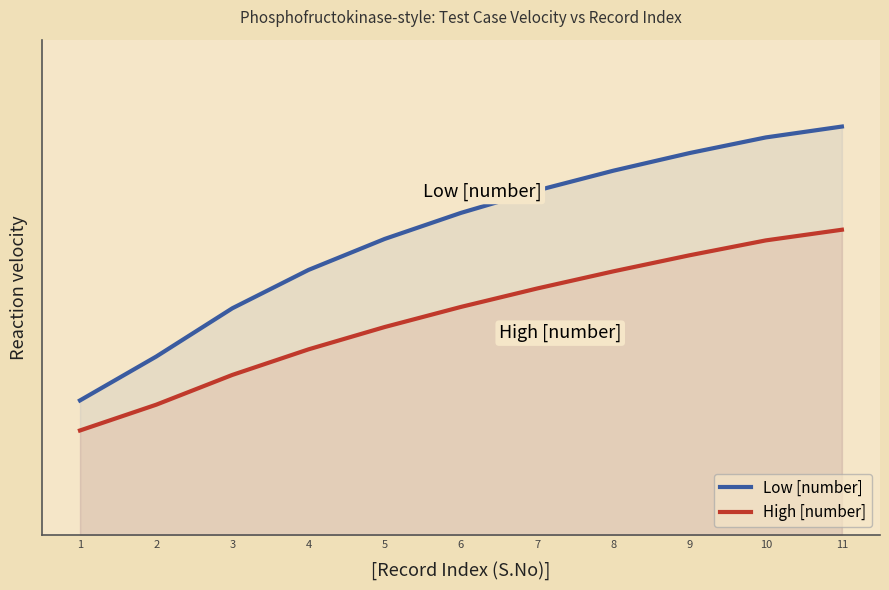

What is the difference between the High [number] values at 6 and 1?

3.0